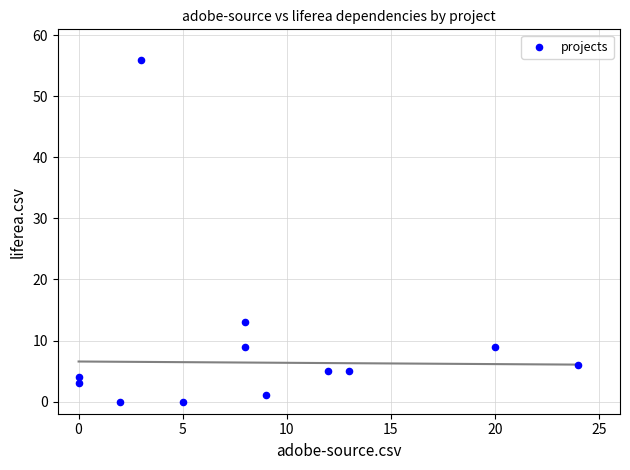

What is the average X value?

9